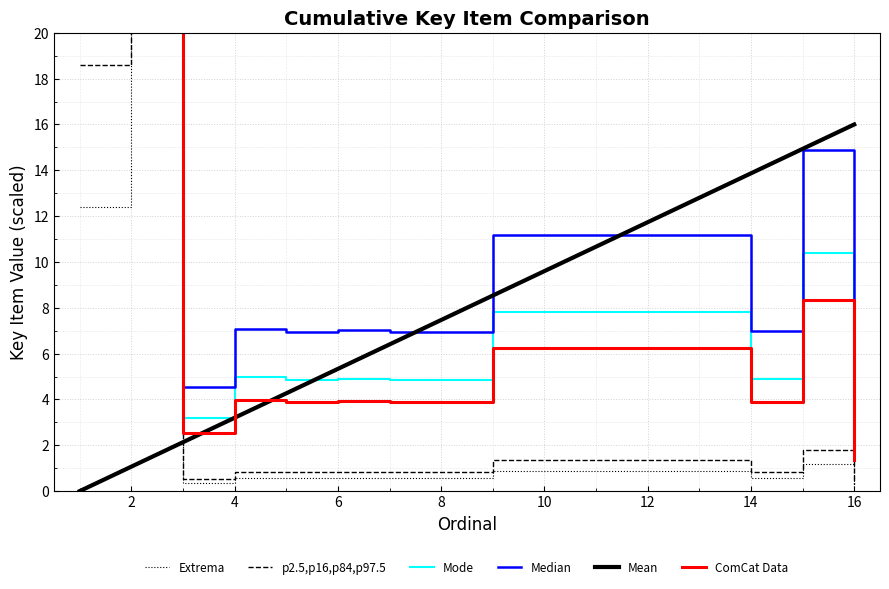

The value of Mean at 6 is 2.6. True or false?

False